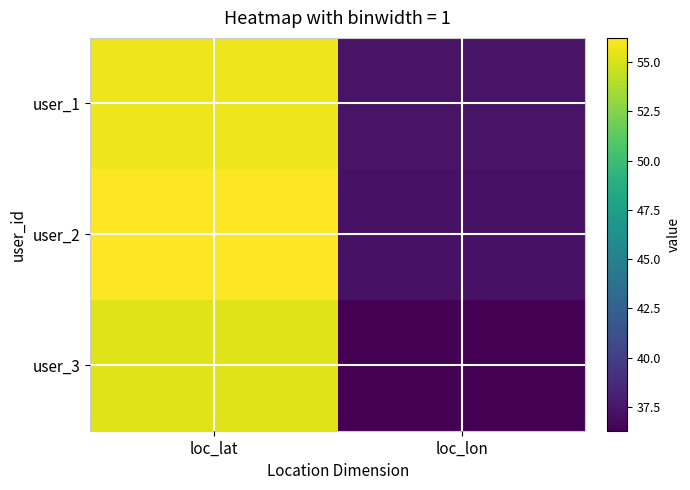

At how many categories does at least one series exceed 54?

1